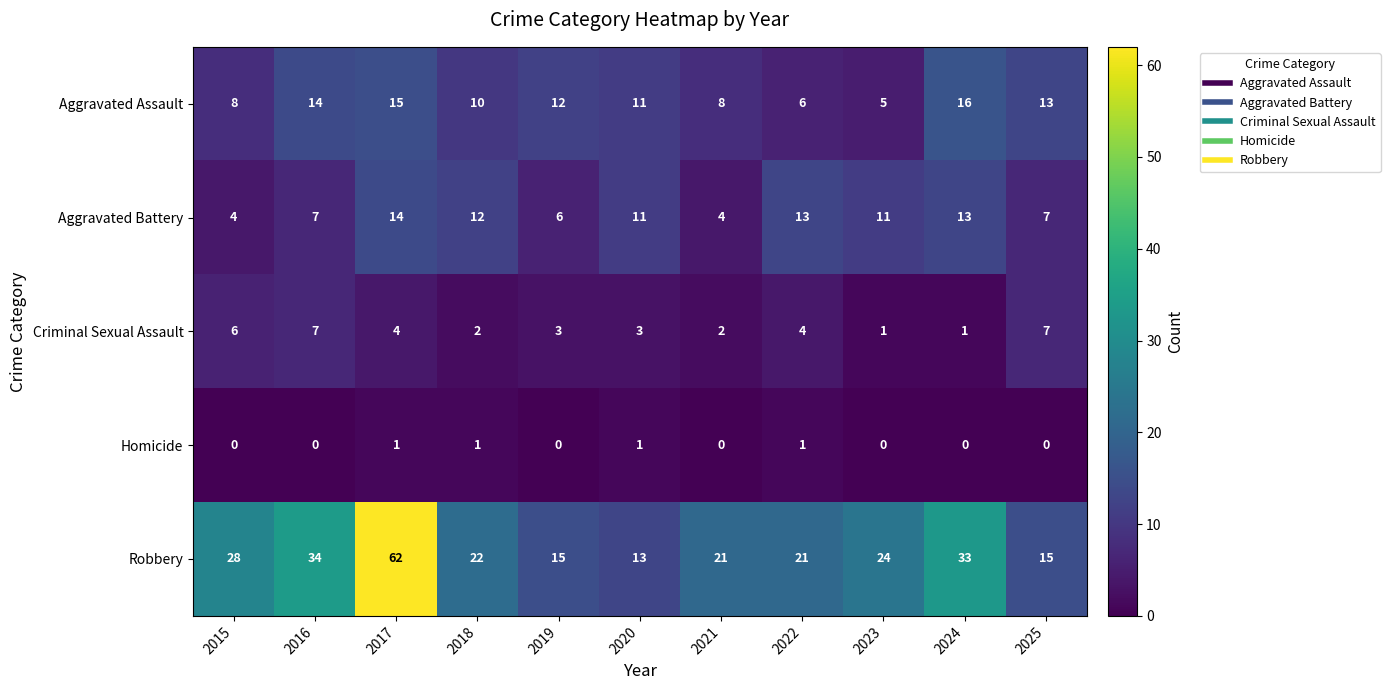

At how many categories does at least one series exceed 11?

11